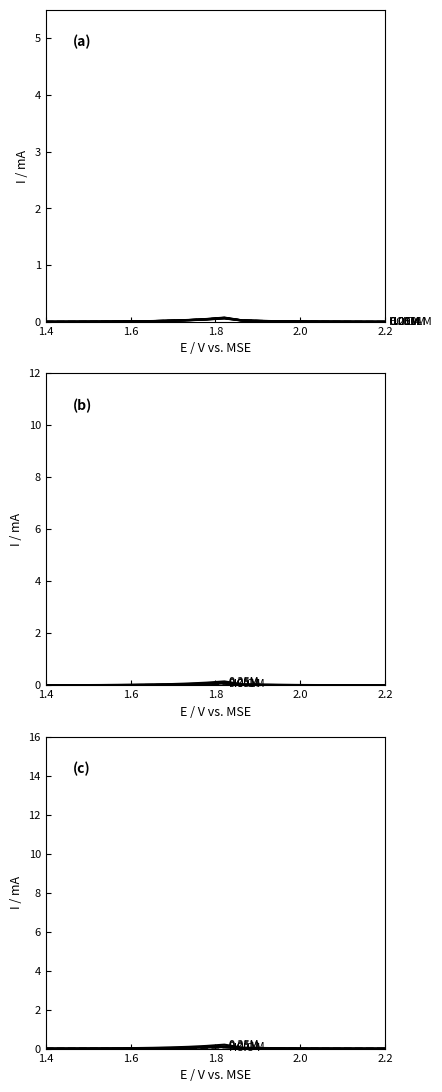

Which series has the largest range (max minus min)?

0.25M